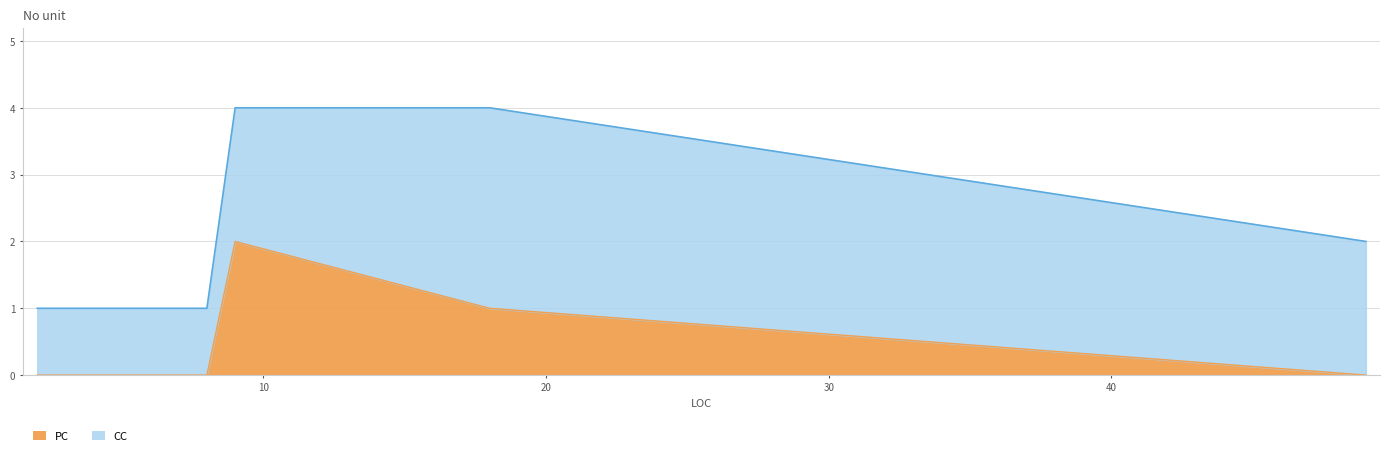

Rank the categories by PC value from highest to lowest.

9, 18, 8, 5, 49, 4, 2